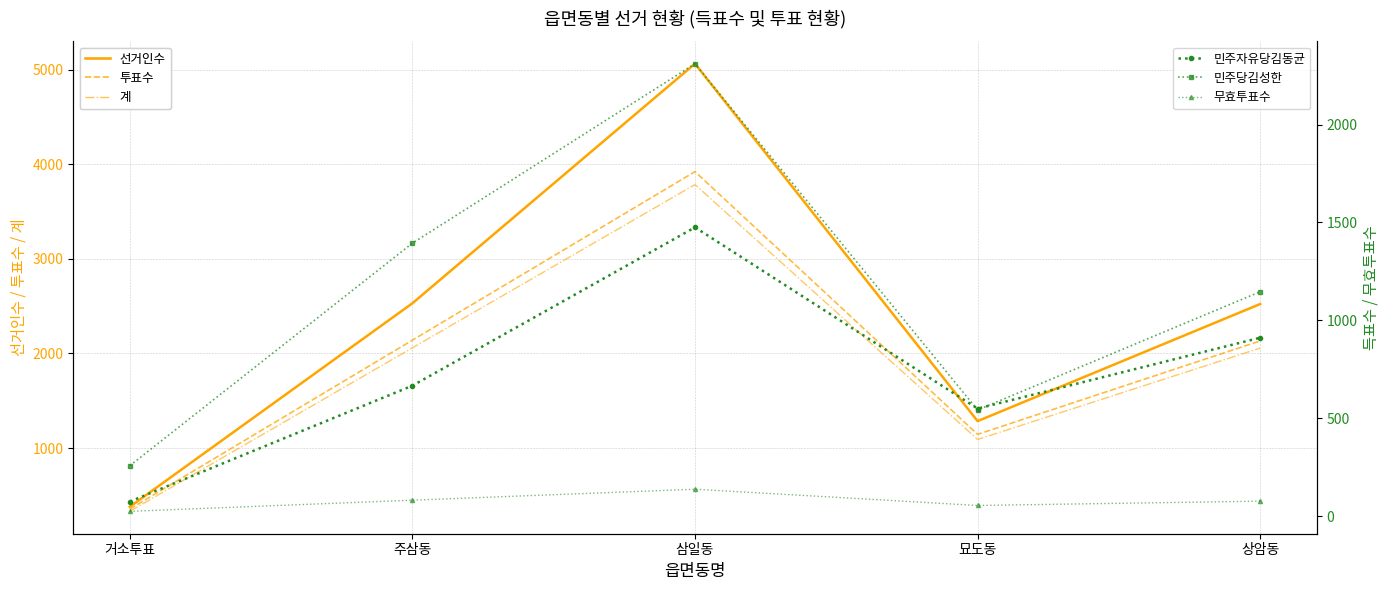

Reading left to right, extract all data points from this chart.

선거인수: 거소투표=379	주삼동=2531	삼일동=5064	묘도동=1285	상암동=2523
투표수: 거소투표=355	주삼동=2141	삼일동=3923	묘도동=1145	상암동=2133
계: 거소투표=331	주삼동=2060	삼일동=3786	묘도동=1091	상암동=2057
민주자유당김동균: 거소투표=74	주삼동=666	삼일동=1475	묘도동=549	상암동=911
민주당김성한: 거소투표=257	주삼동=1394	삼일동=2311	묘도동=542	상암동=1146
무효투표수: 거소투표=24	주삼동=81	삼일동=137	묘도동=54	상암동=76